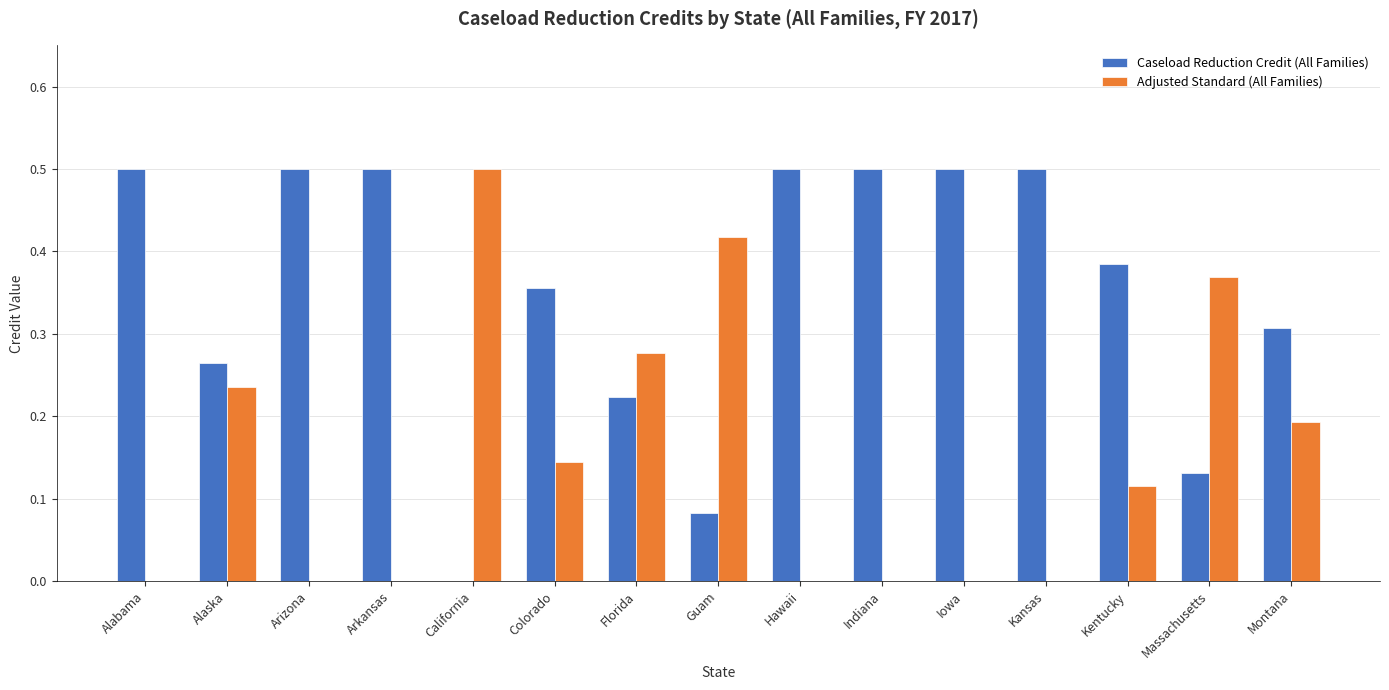

What is the sum of the Caseload Reduction Credit (All Families) values at Arizona and Kentucky?

0.9